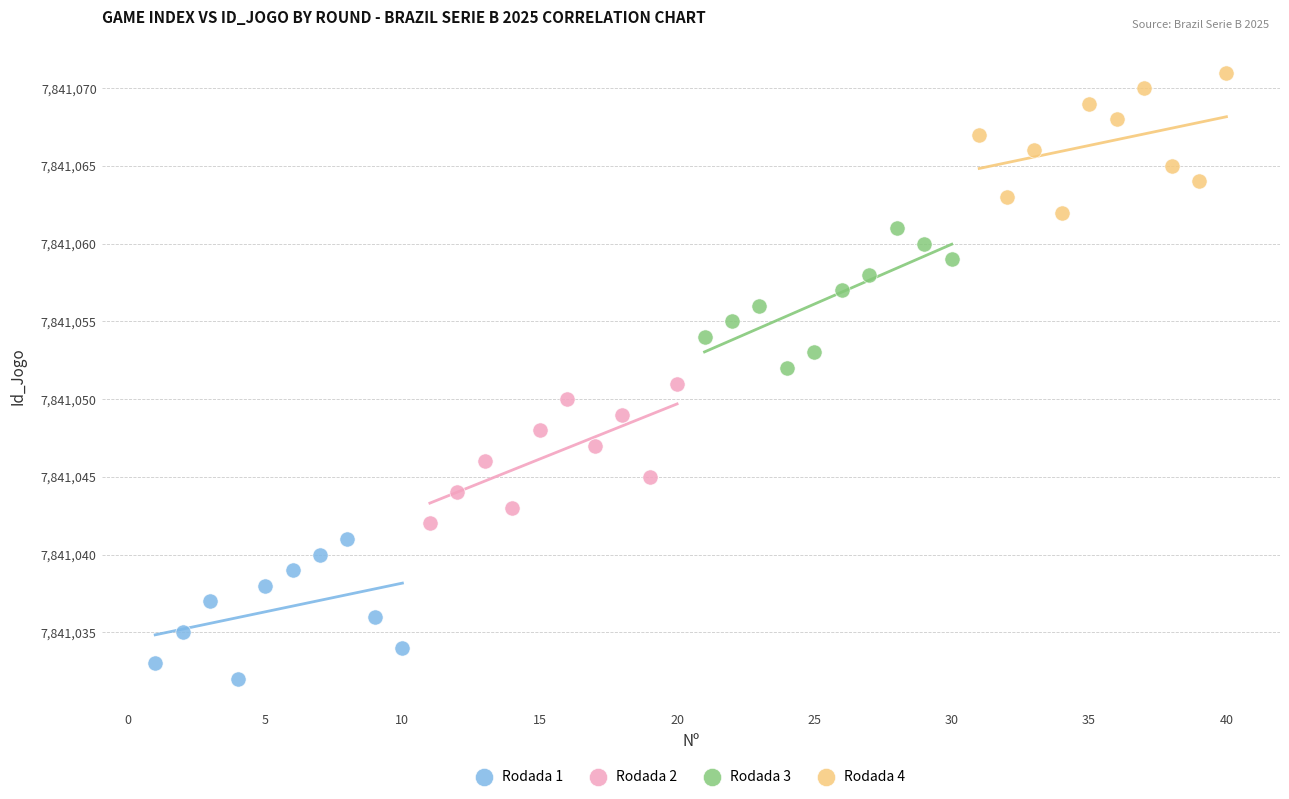

Which series contains the highest Y value?

Rodada 4